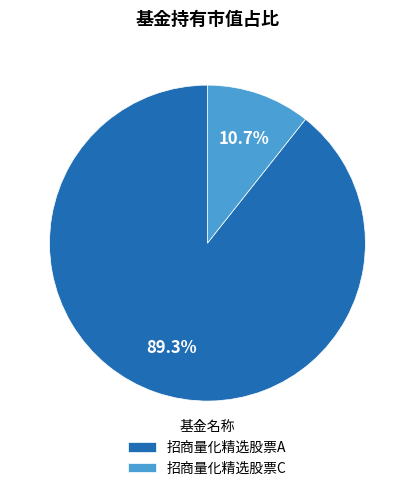

Combined, what portion of the pie is 招商量化精选股票A and 招商量化精选股票C?

100.0%